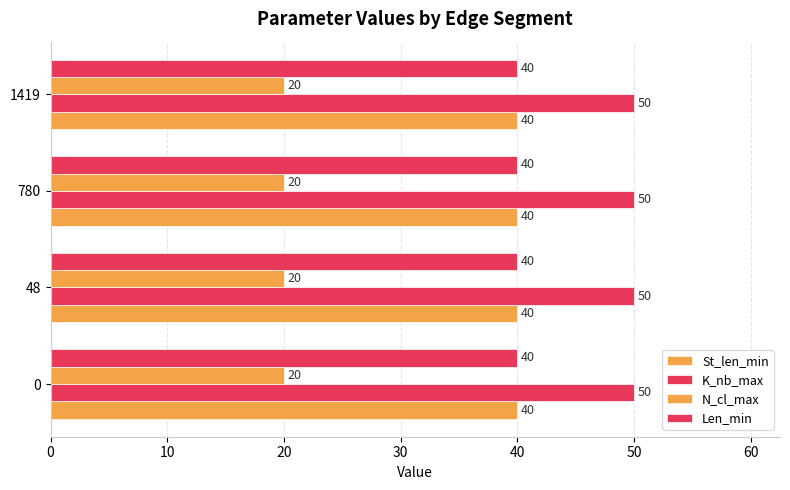

What is the spread (max minus min) of values at 780?

30